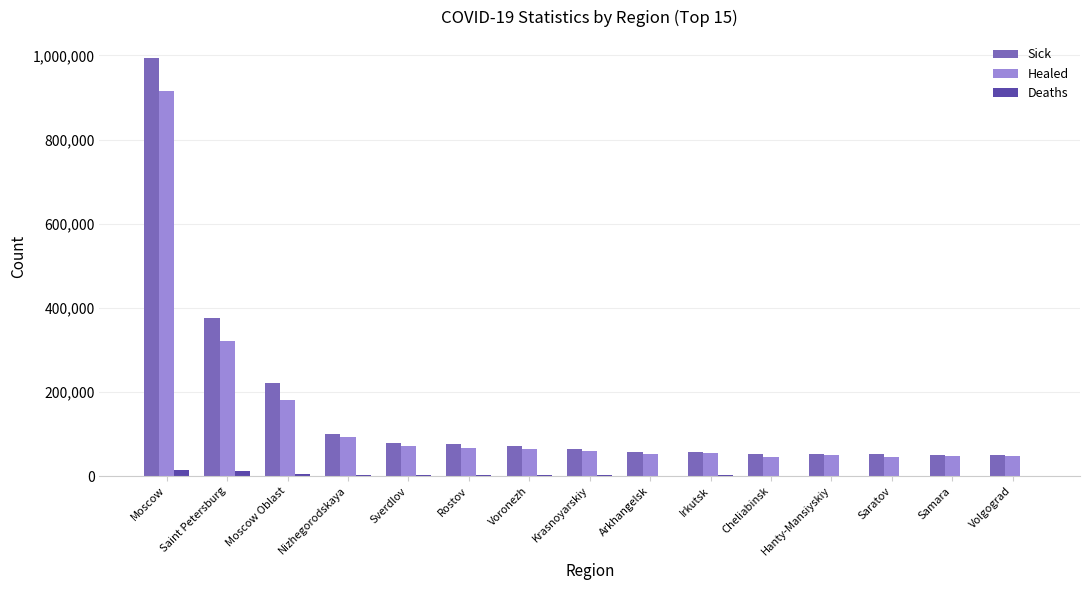

What are all the series names shown in the legend?

Sick, Healed, Deaths